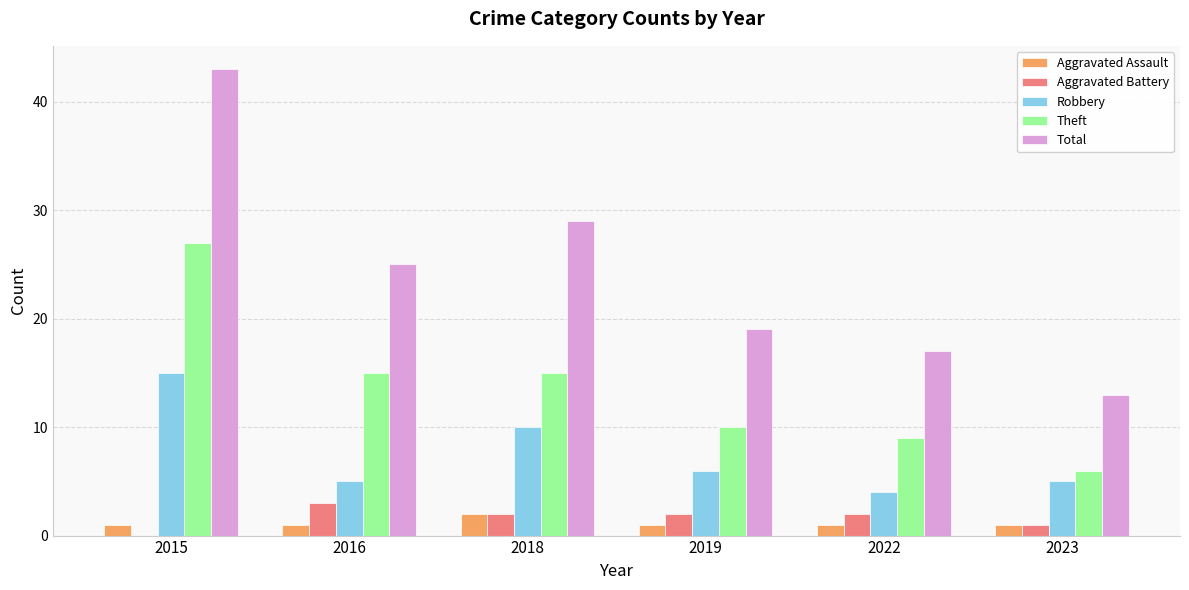

What is the sum of the Aggravated Battery values at 2019 and 2018?

4